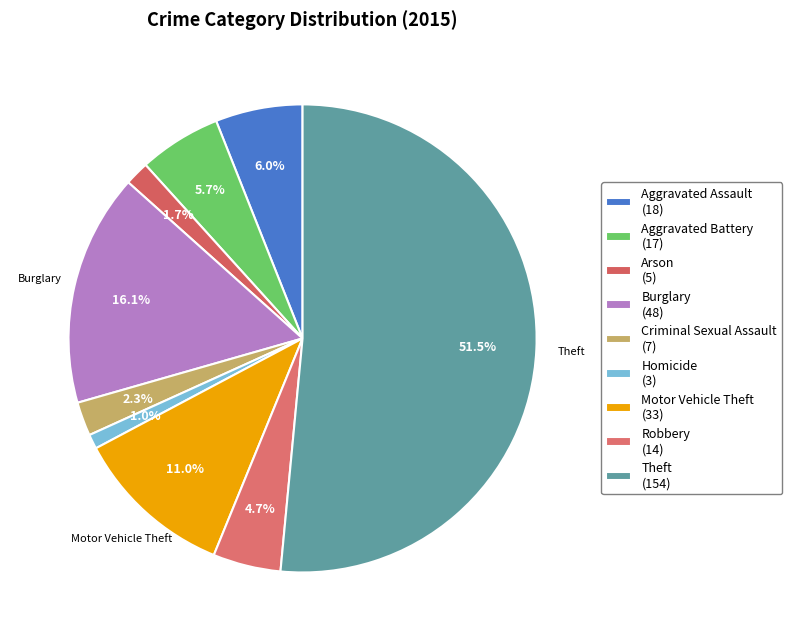

What portion of the pie excludes Aggravated Assault?

94.0%